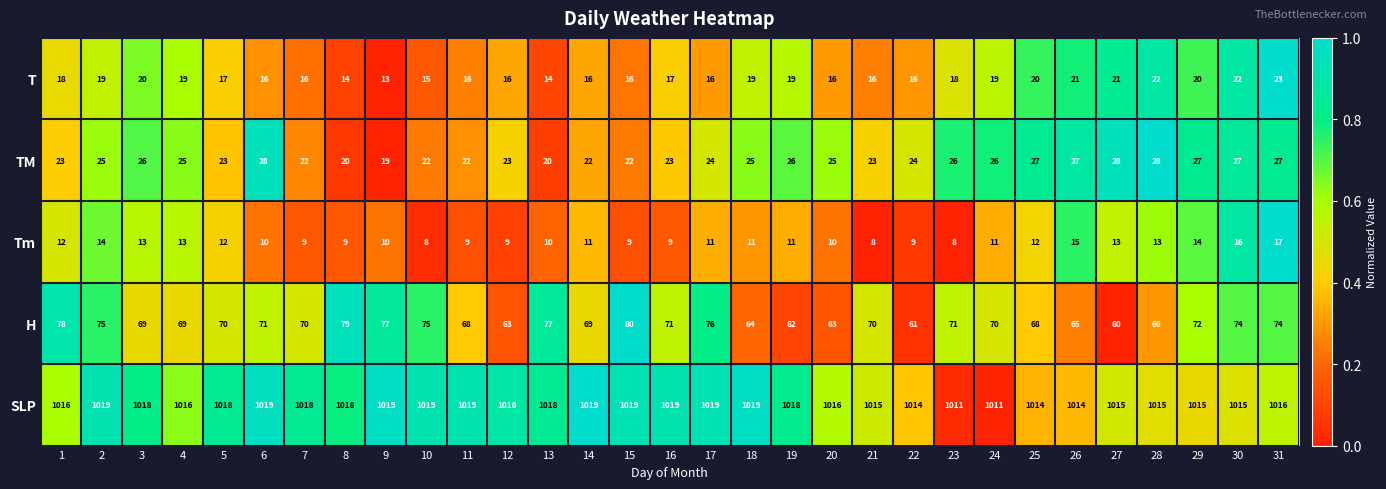

What is the difference between the maximum and second lowest values in the Tm series?

9